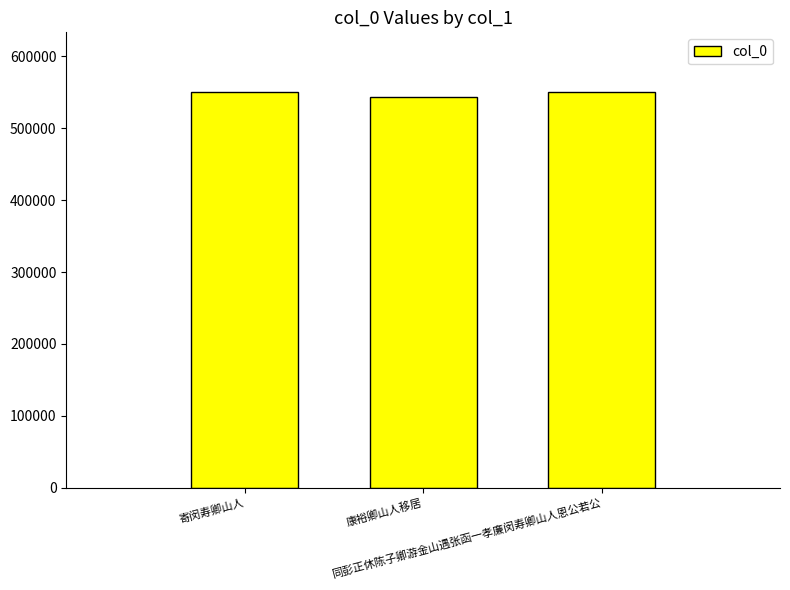

How many distinct data groups are displayed?

1